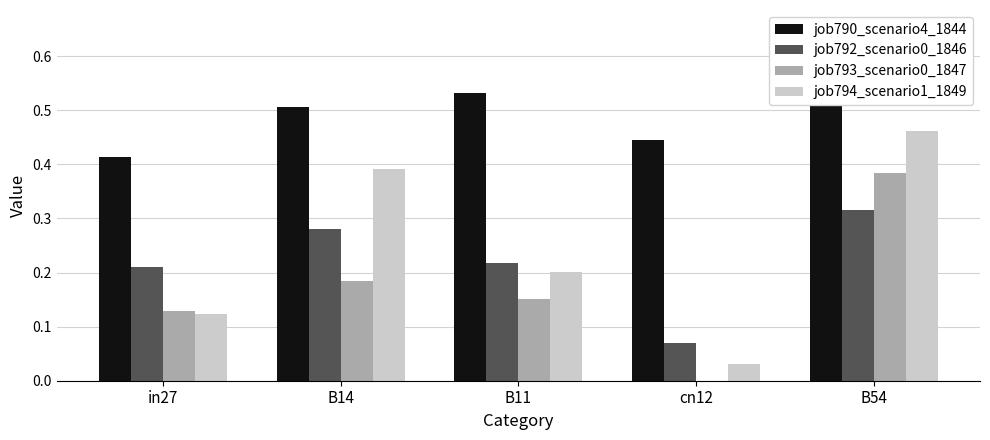

Is it true that job790_scenario4_1844 equals 0.7 at B54?

True